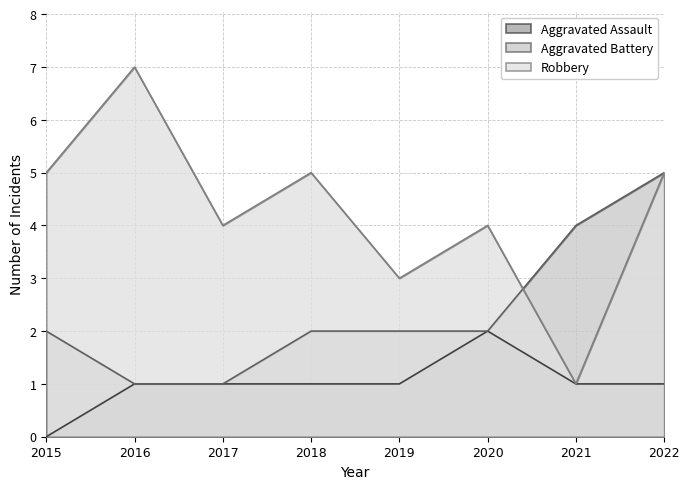

What are all the series names shown in the legend?

Aggravated Assault, Aggravated Battery, Robbery